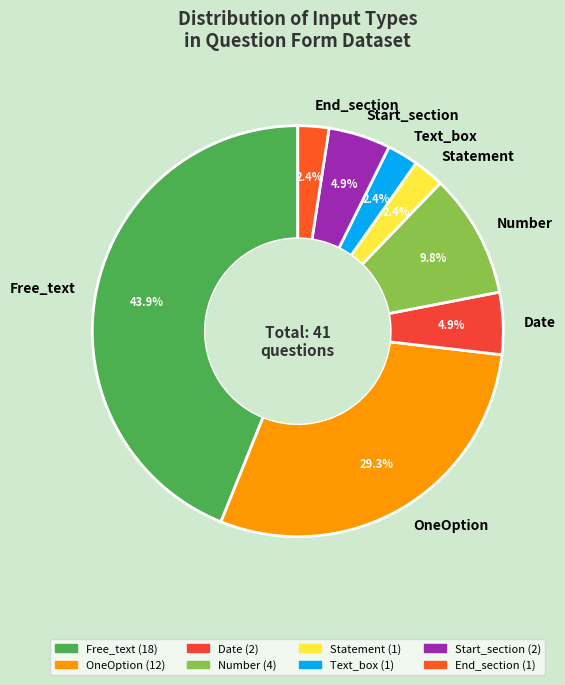

What is the ratio of the value at Start_section to the value at Text_box?

2.0